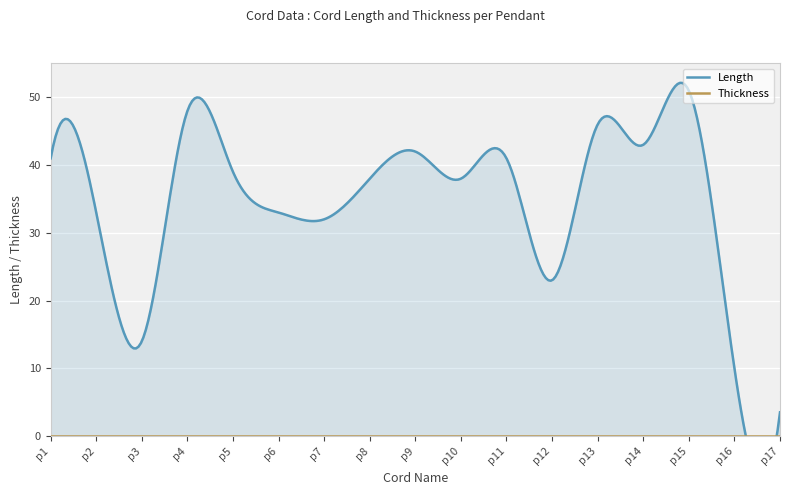

What is the sum of the Length values at p3 and p12?

37.0